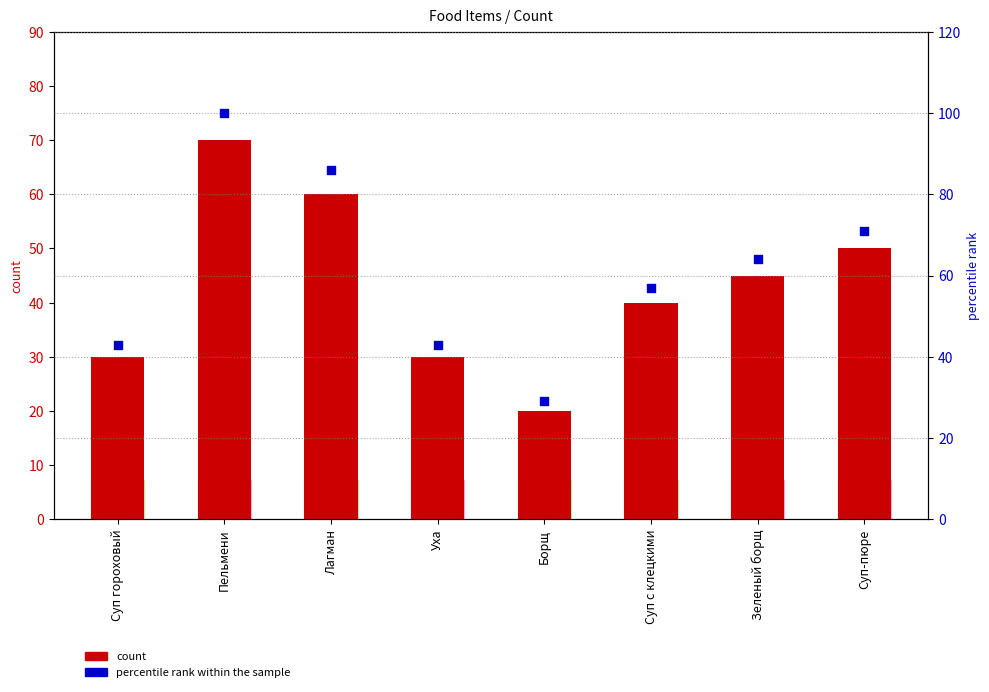

What is the total value across all series at Лагман?

146